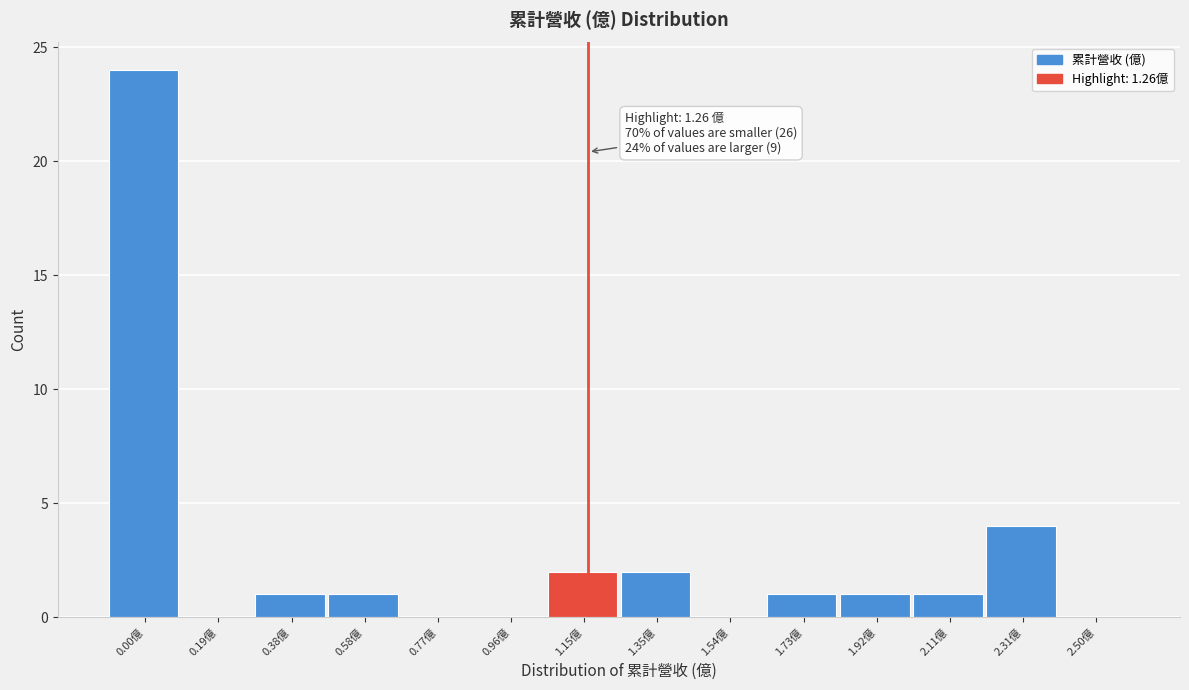

Reading left to right, list all the values displayed in this chart.

0.00億=24	0.19億=0	0.38億=1	0.58億=1	0.77億=0	0.96億=0	1.15億=2	1.35億=2	1.54億=0	1.73億=1	1.92億=1	2.11億=1	2.31億=4	2.50億=0